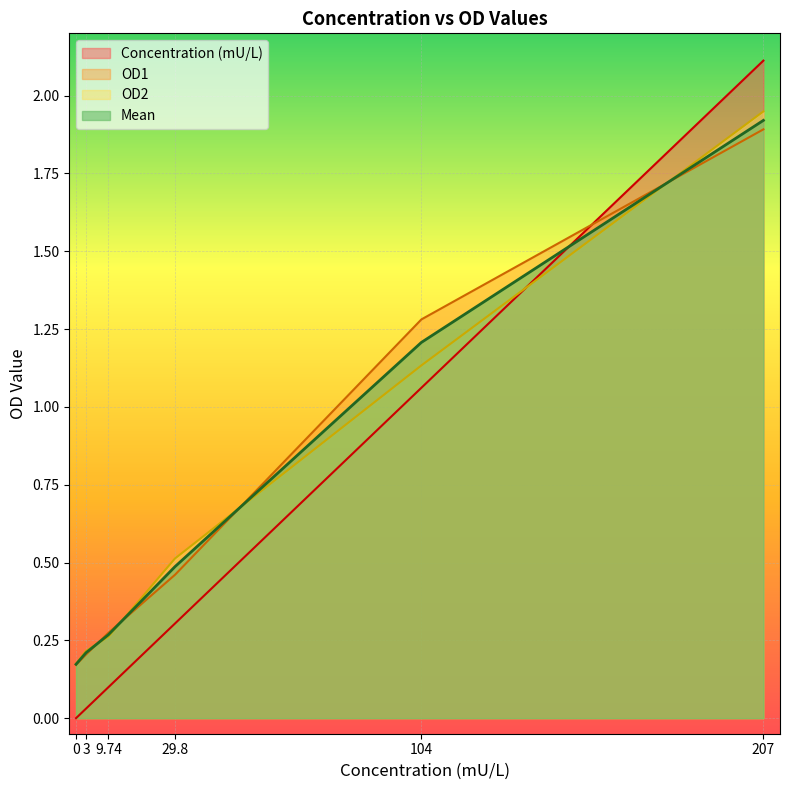

What is the value of the Mean point at the 6th from the left?

1.9